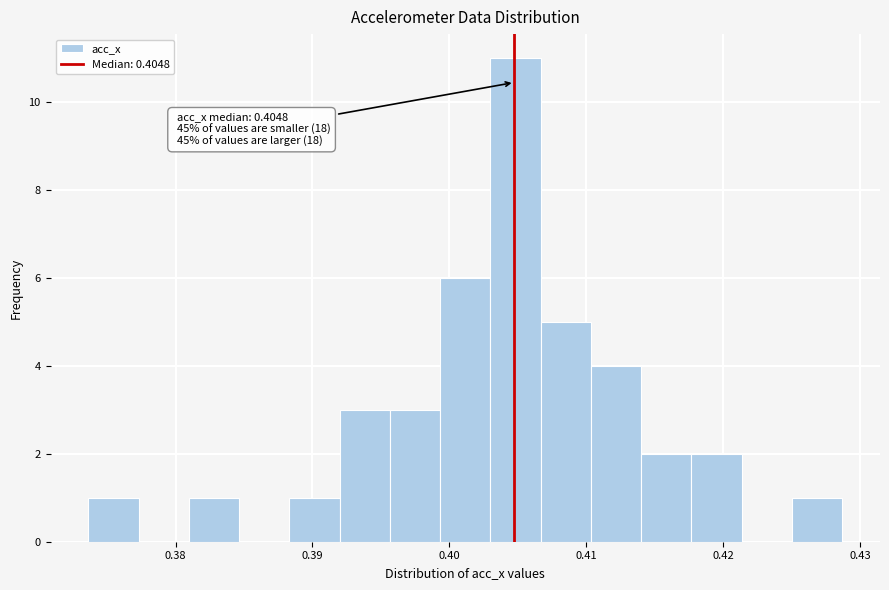

Around what value on the x-axis is the tallest bar? Give the approximate position of its centre, as read against the axis.

0.405